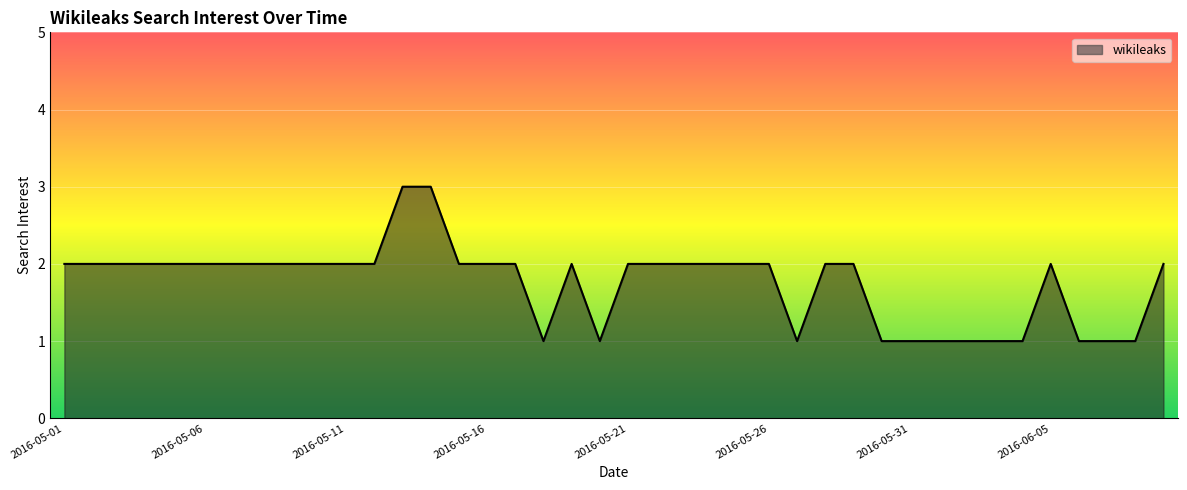

What is the greatest value displayed?

3